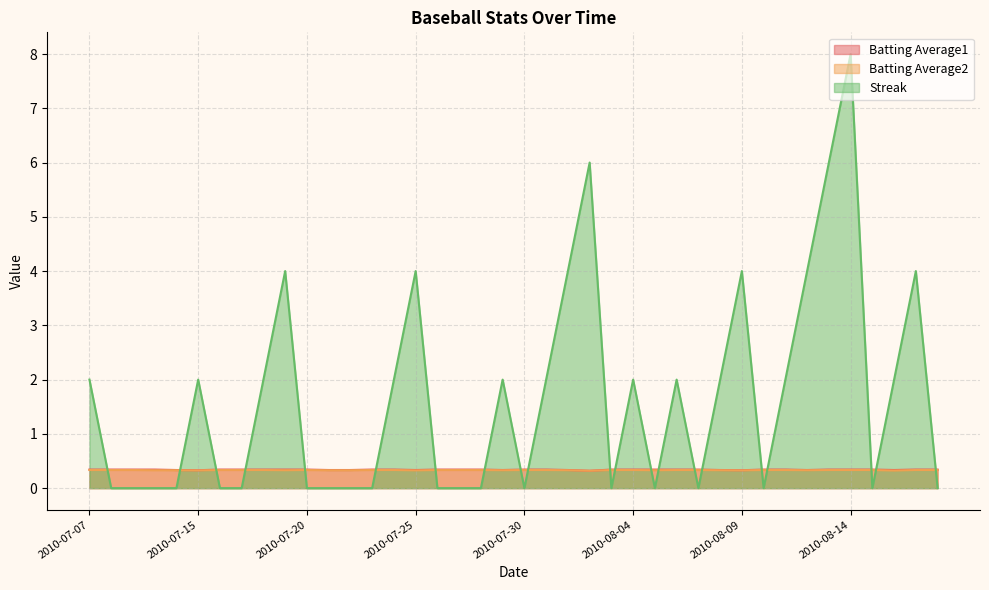

Is the value of Batting Average2 at 2010-08-14 greater than the value of Streak at 2010-08-10?

Yes